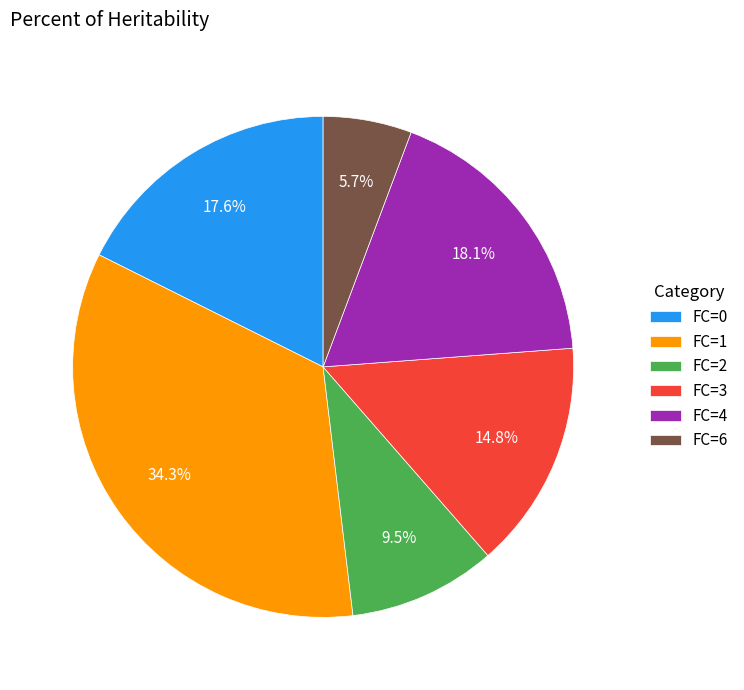

Which slice is the smallest?

FC=6